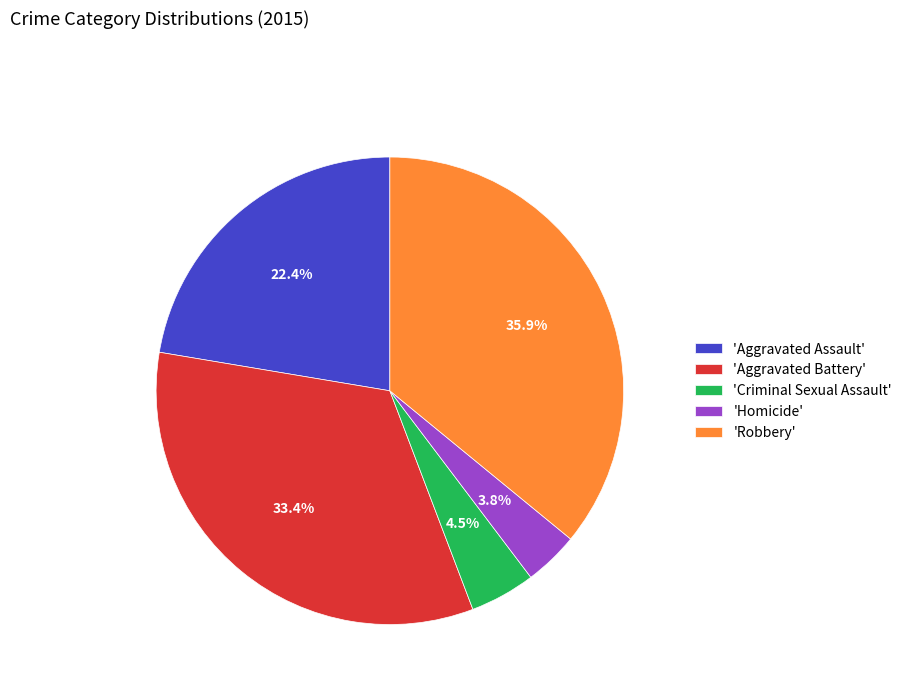

Which category has the biggest portion of the pie?

'Robbery'